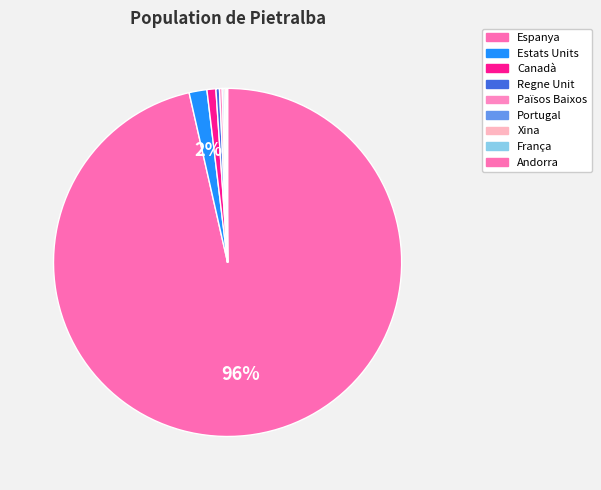

How many segments does this pie chart have?

9